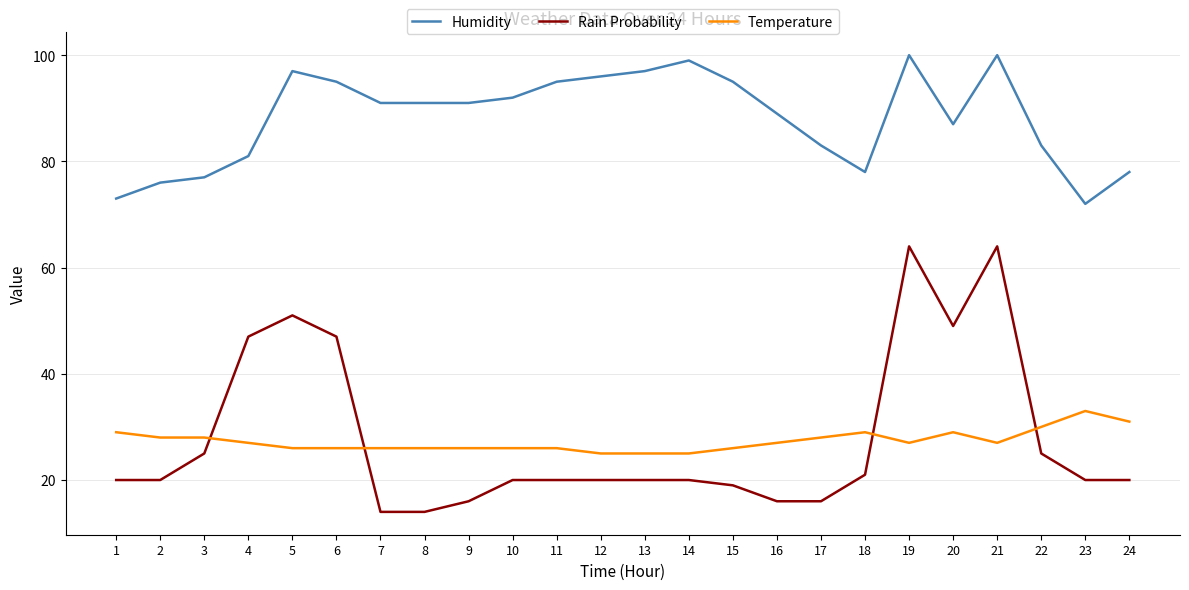

What is the minimum value shown in the chart?

14